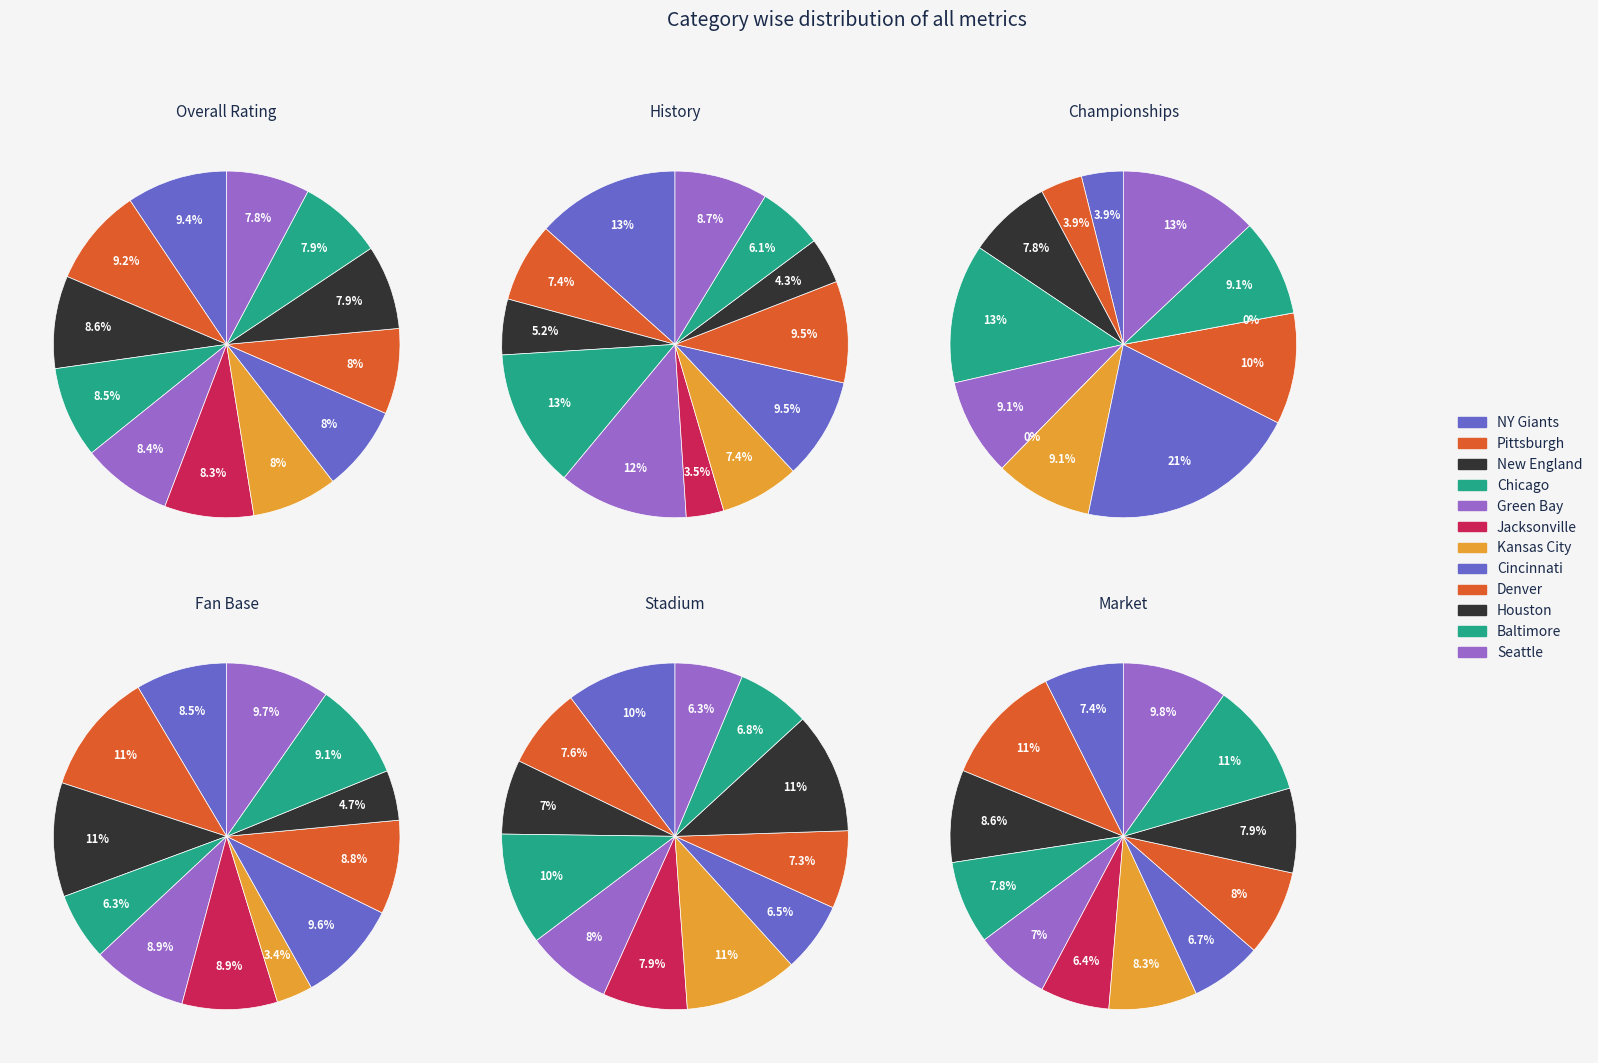

Rank the categories by Fan Base value from lowest to highest.

Kansas City, Houston, Chicago, NY Giants, Denver, Green Bay, Jacksonville, Baltimore, Cincinnati, Seattle, New England, Pittsburgh